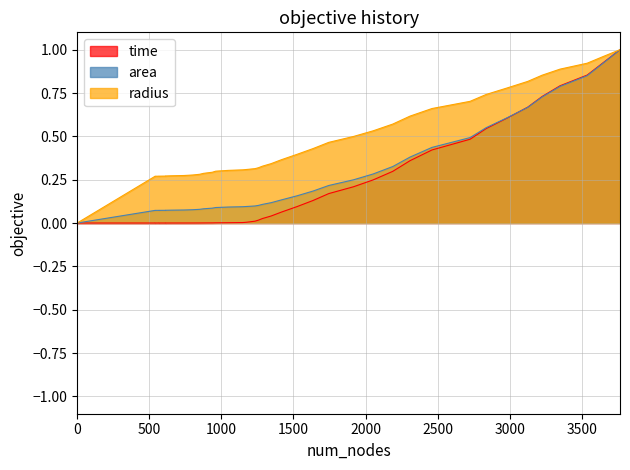

At how many categories does at least one series exceed 0?

39